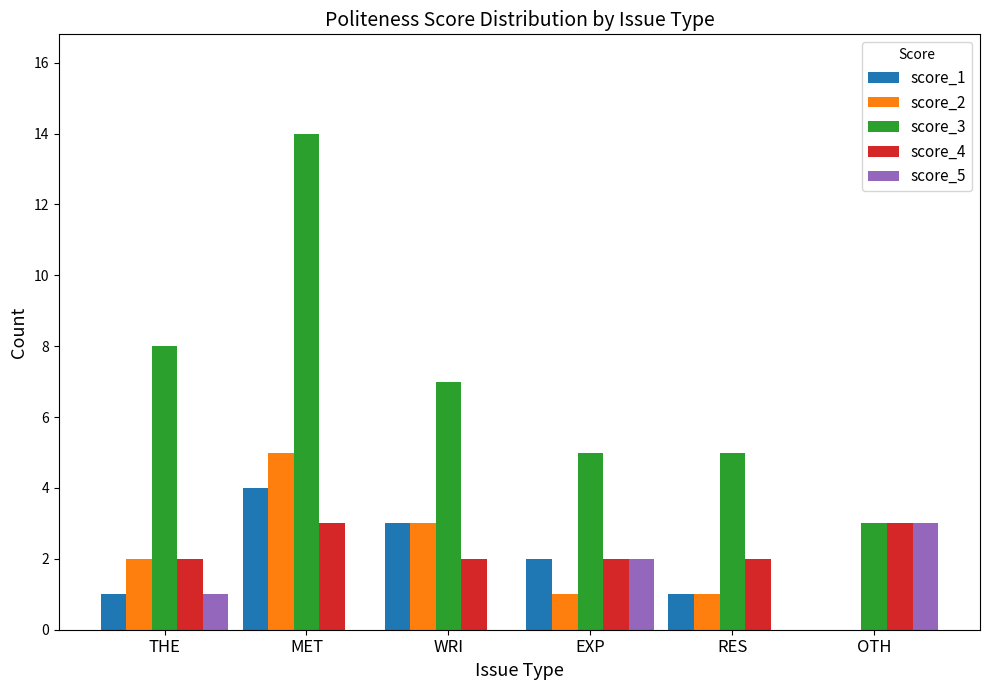

Between THE and RES, which series saw the biggest shift?

score_3